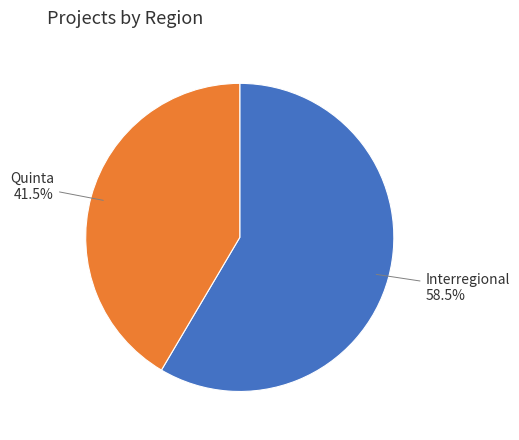

What is the majority slice?

Interregional